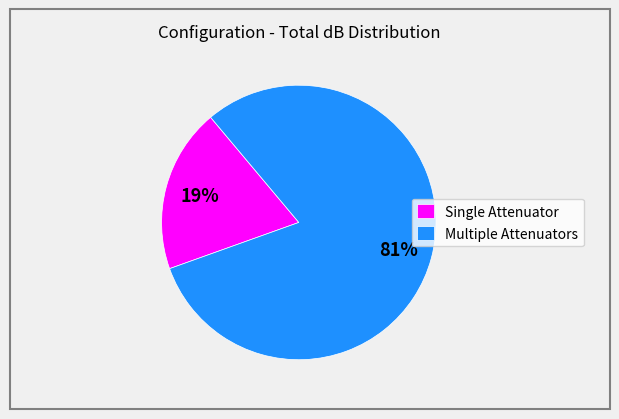

Is the sum of Multiple Attenuators and Single Attenuator greater than half?

Yes